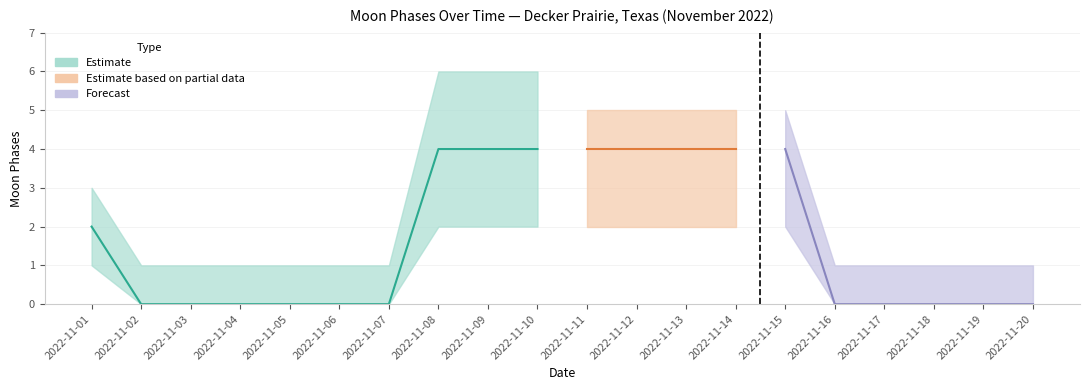

True or false: Moon Phases and Phase Lower intersect in this chart.

False